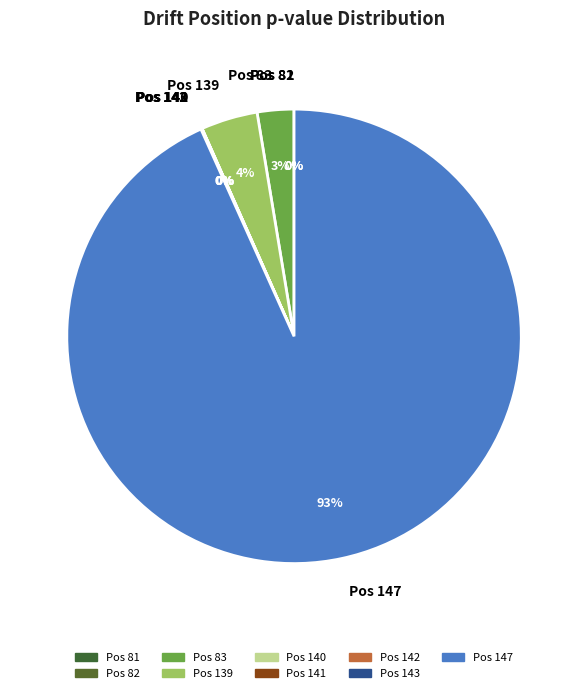

How many slices are in this pie chart?

9